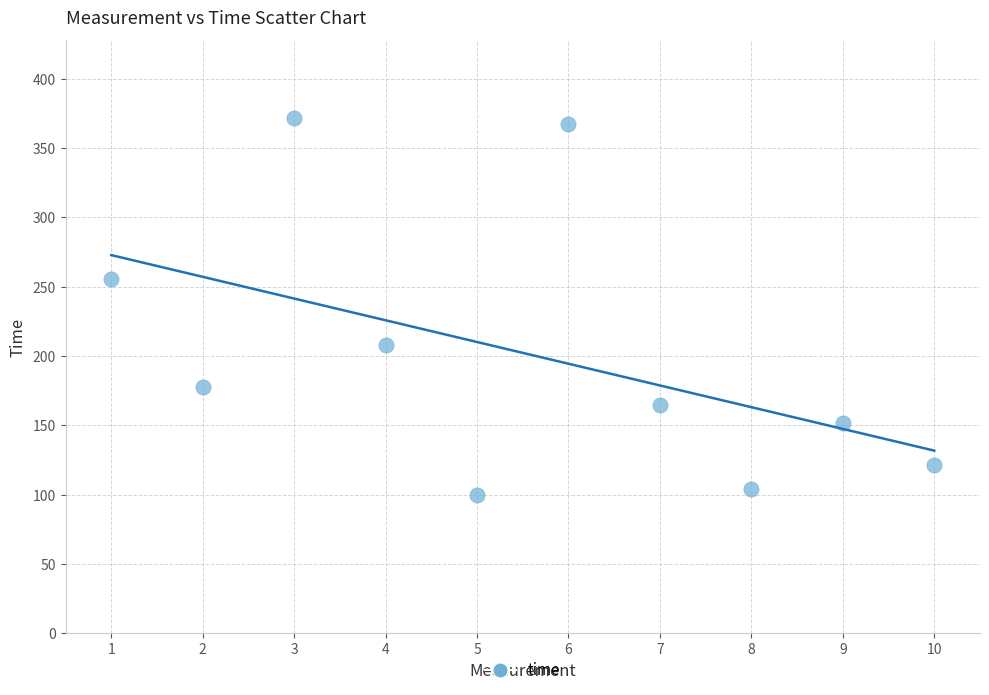

What Y value in the scatter plot is closest to 235?

255.4